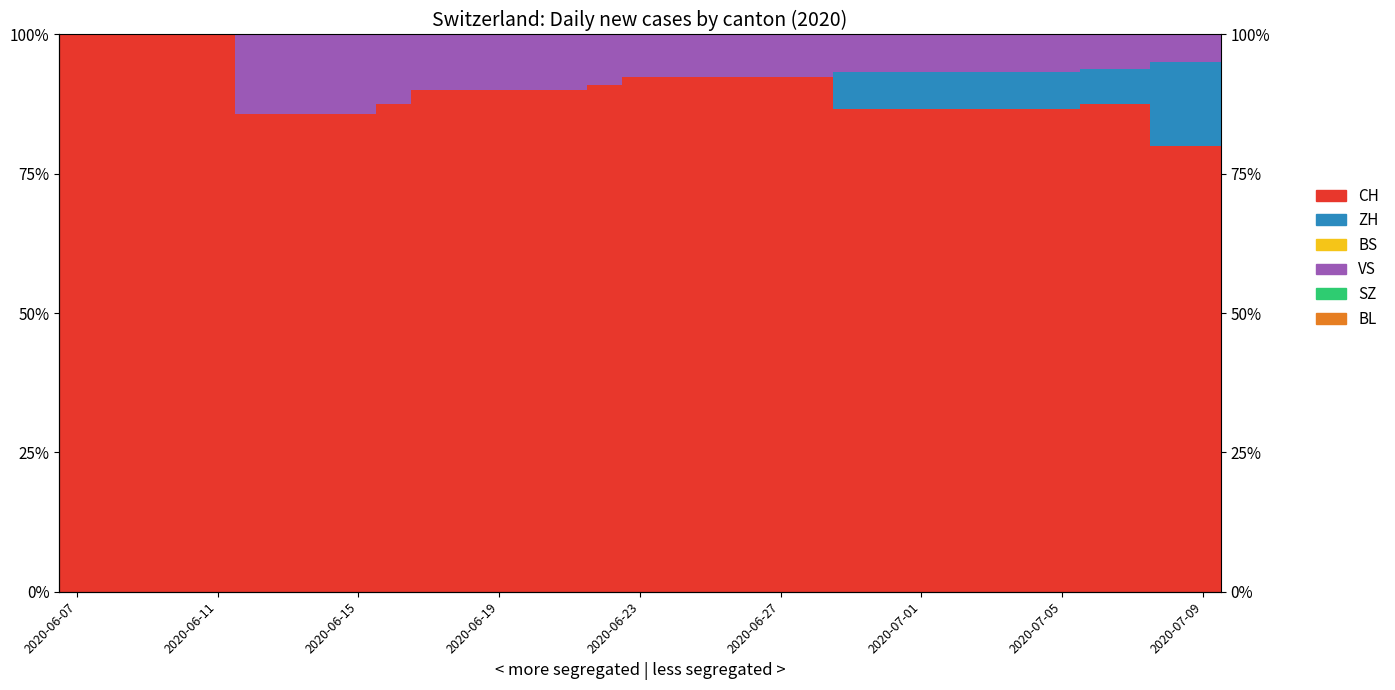

Is it true that ZH equals 2.0 at 26?

False